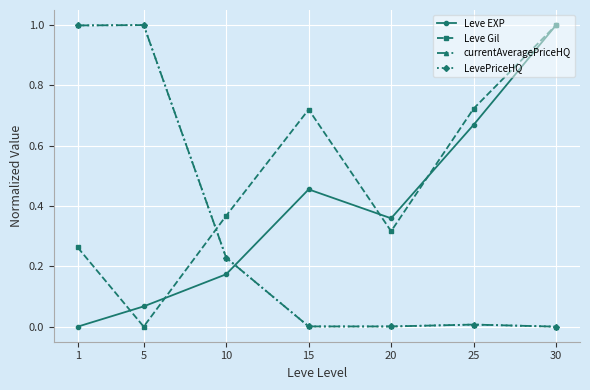

The Leve EXP series shows 0.4 at 20. True or false?

True